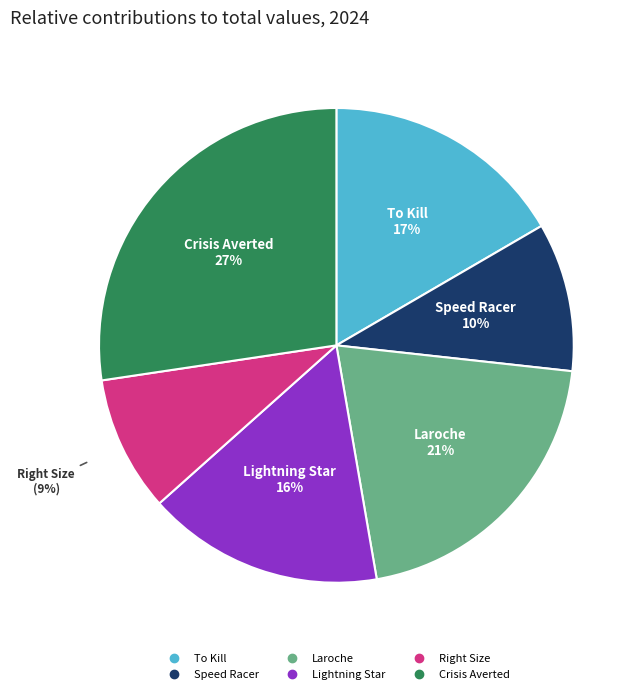

Is the sum of Laroche and Crisis Averted greater than half?

No